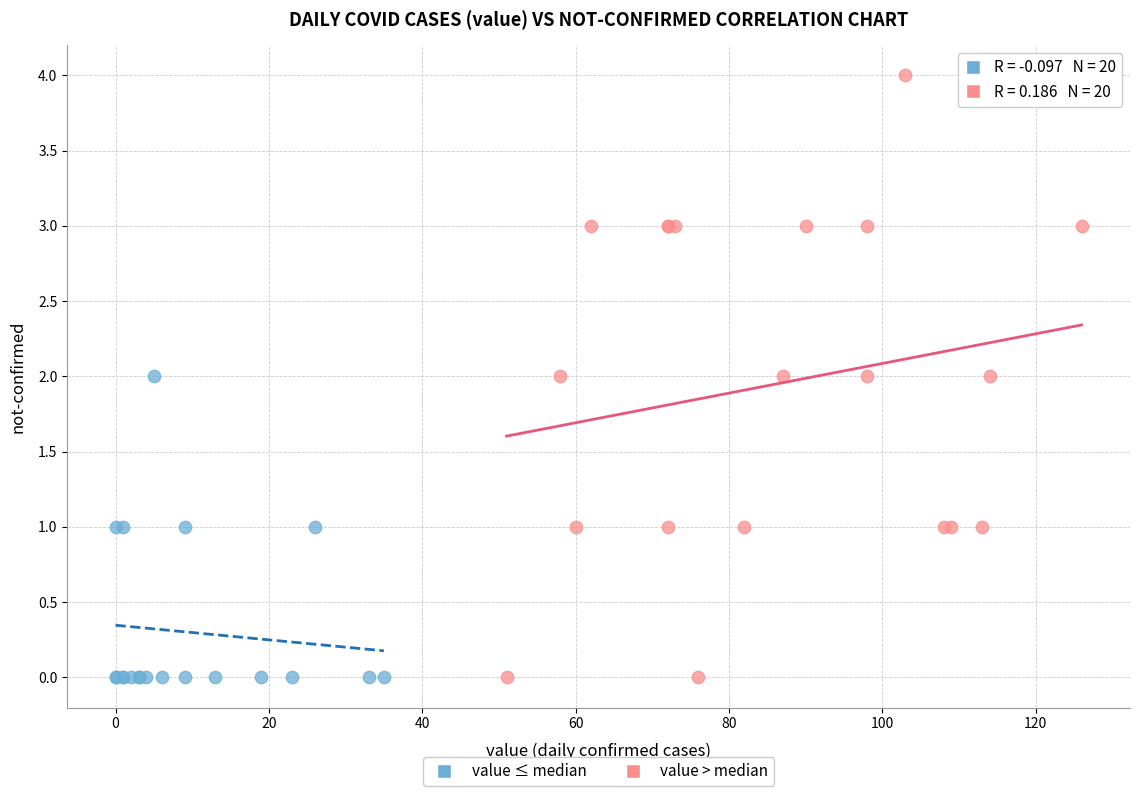

Which series contains the highest Y value?

value > median